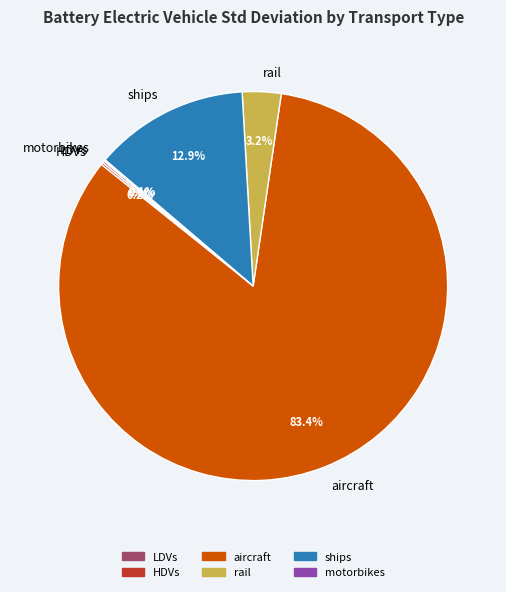

Which category has the biggest portion of the pie?

aircraft